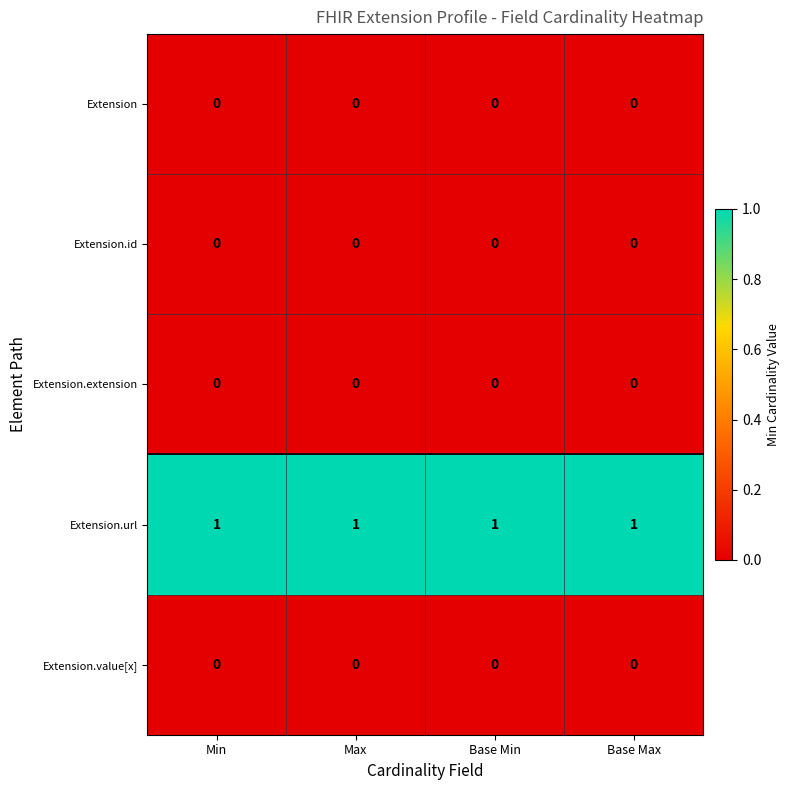

What is the total value across all series at Base Max?

1